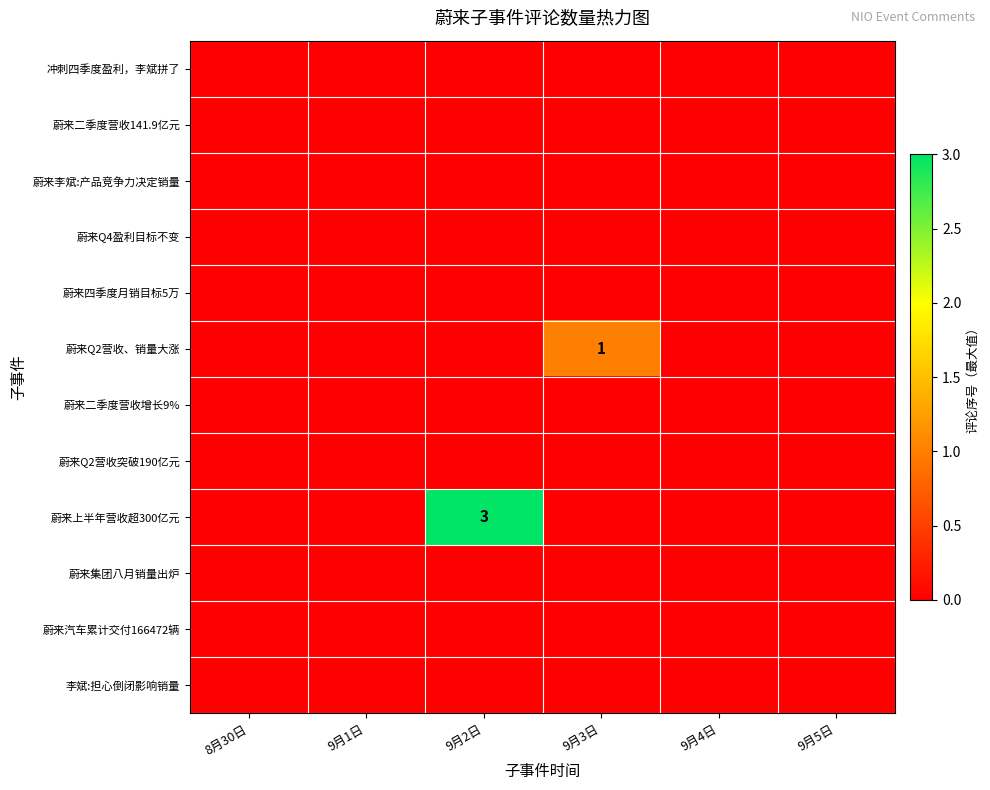

At which category does the chart reach its peak across all series?

9月2日